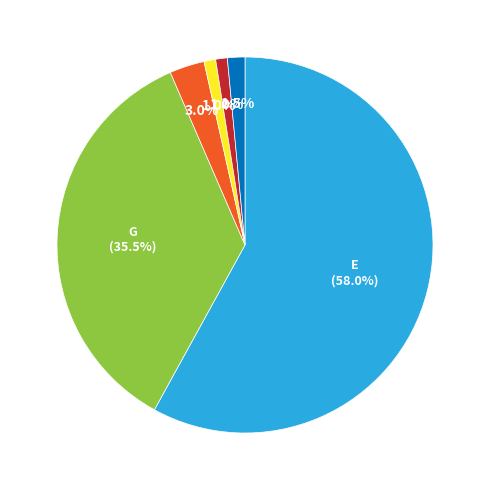

Does any single category account for the majority?

Yes